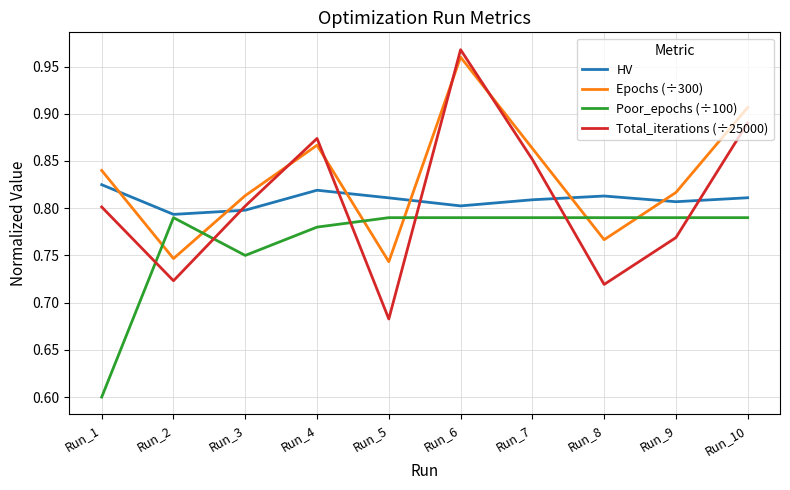

Is the value of Total_iterations (÷25000) at Run_2 greater than the value of HV at Run_8?

No